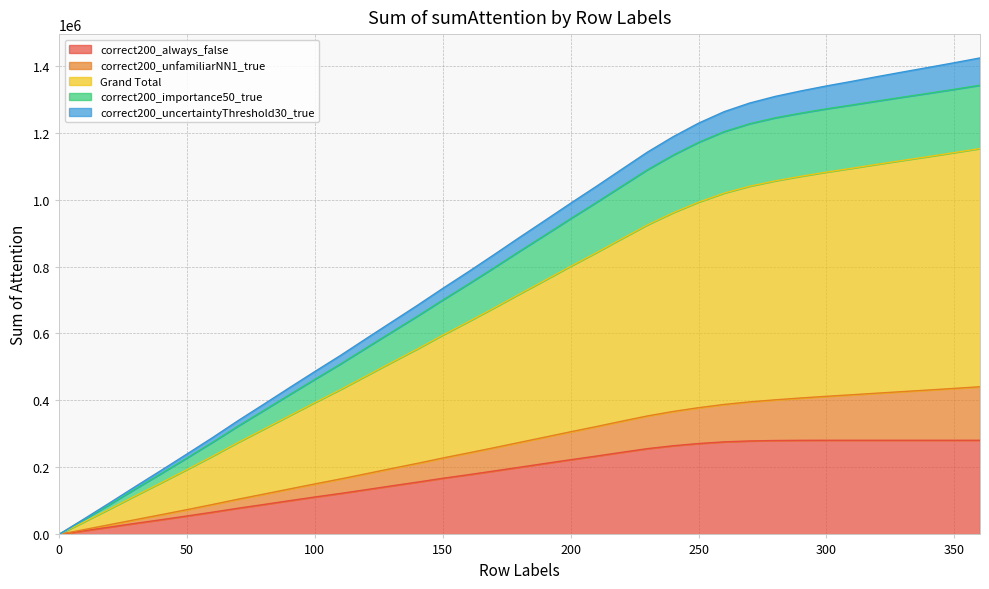

What is the highest value of the correct200_always_false series?

281096.1